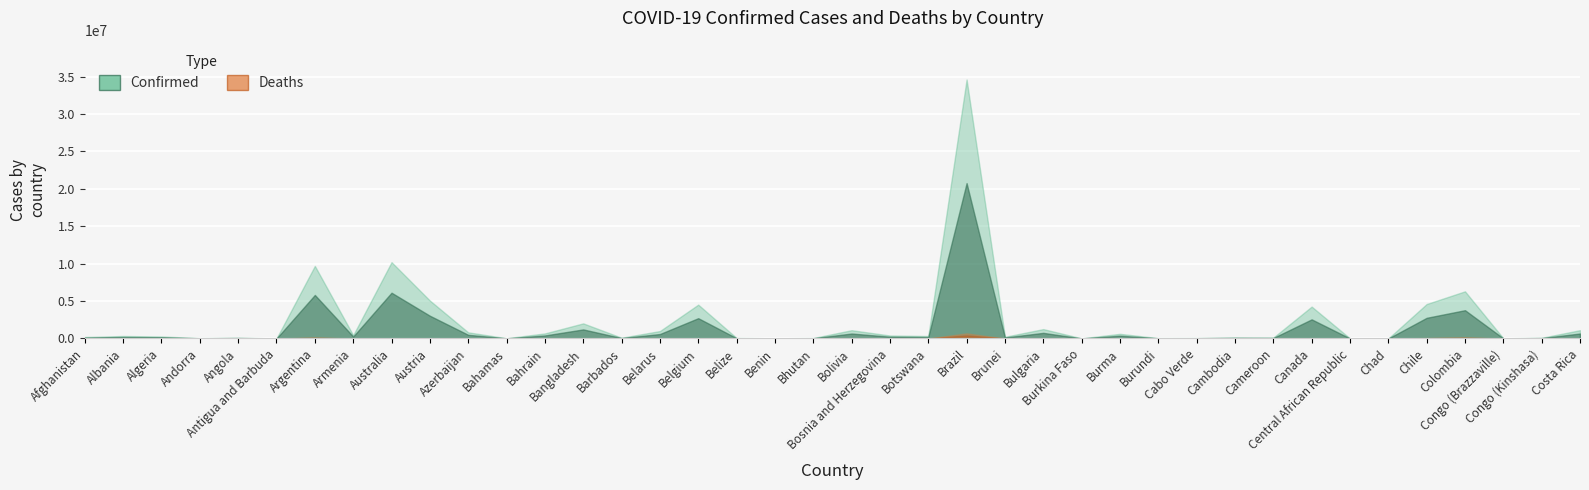

Rank the series by their maximum value, from highest to lowest.

confirmed, deaths